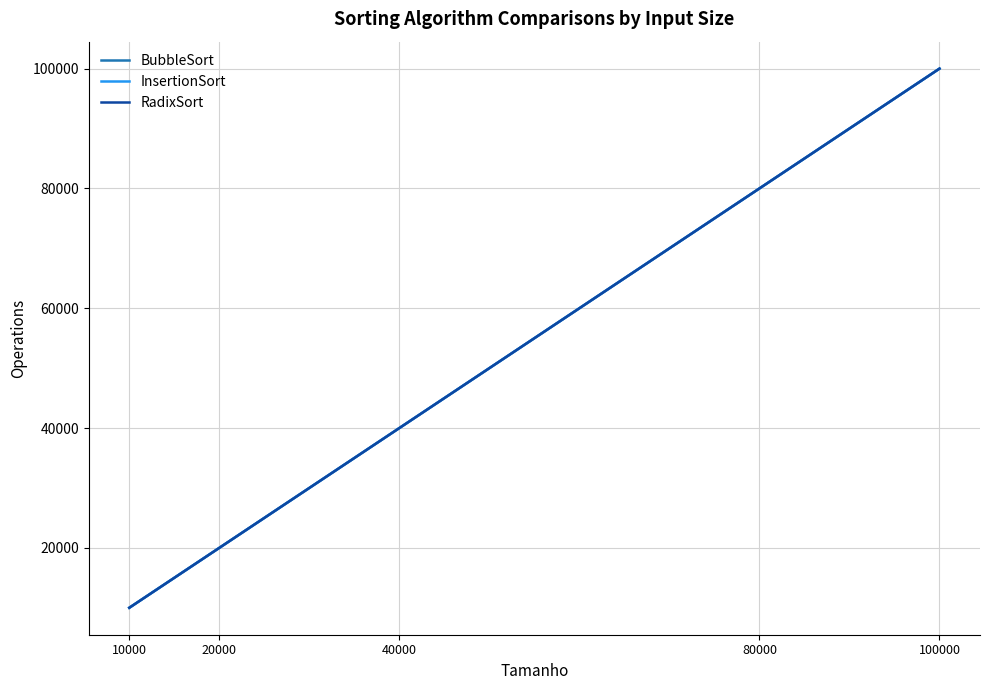

True or false: InsertionSort has more than 2 interior local peaks.

False